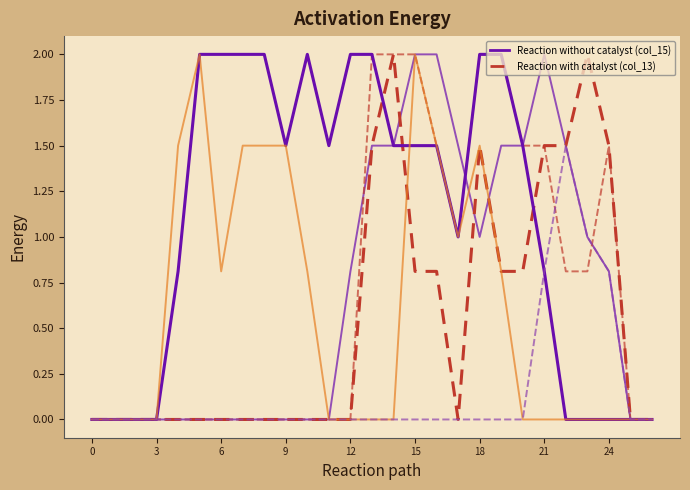

Is this an area chart (filled region under the line)?

No